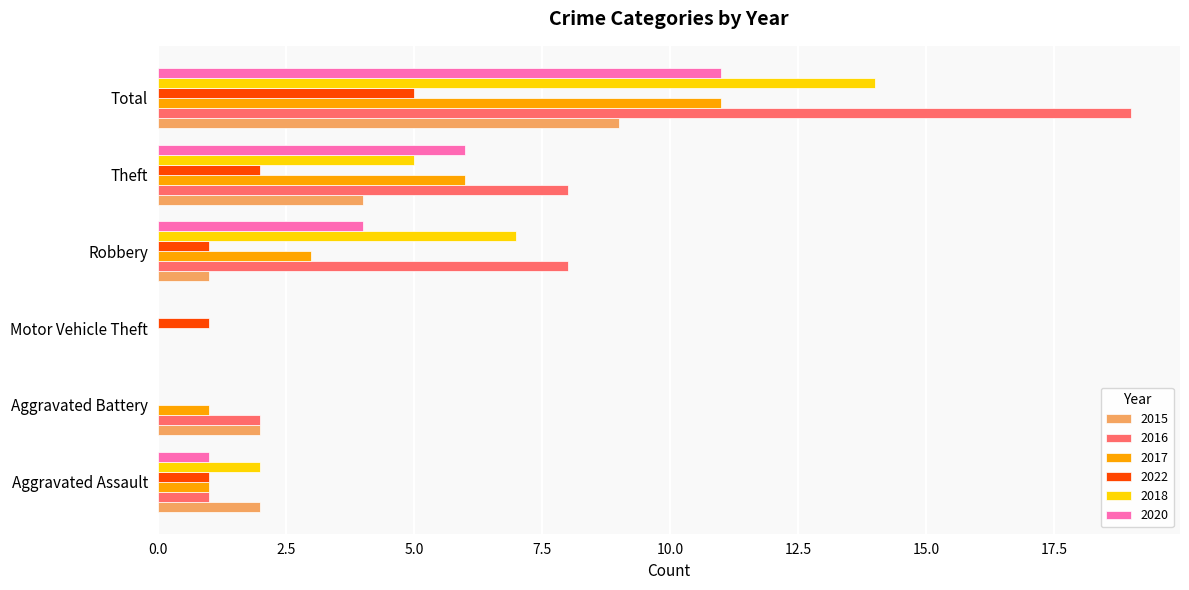

Between Theft and Total, which series saw the biggest shift?

2016